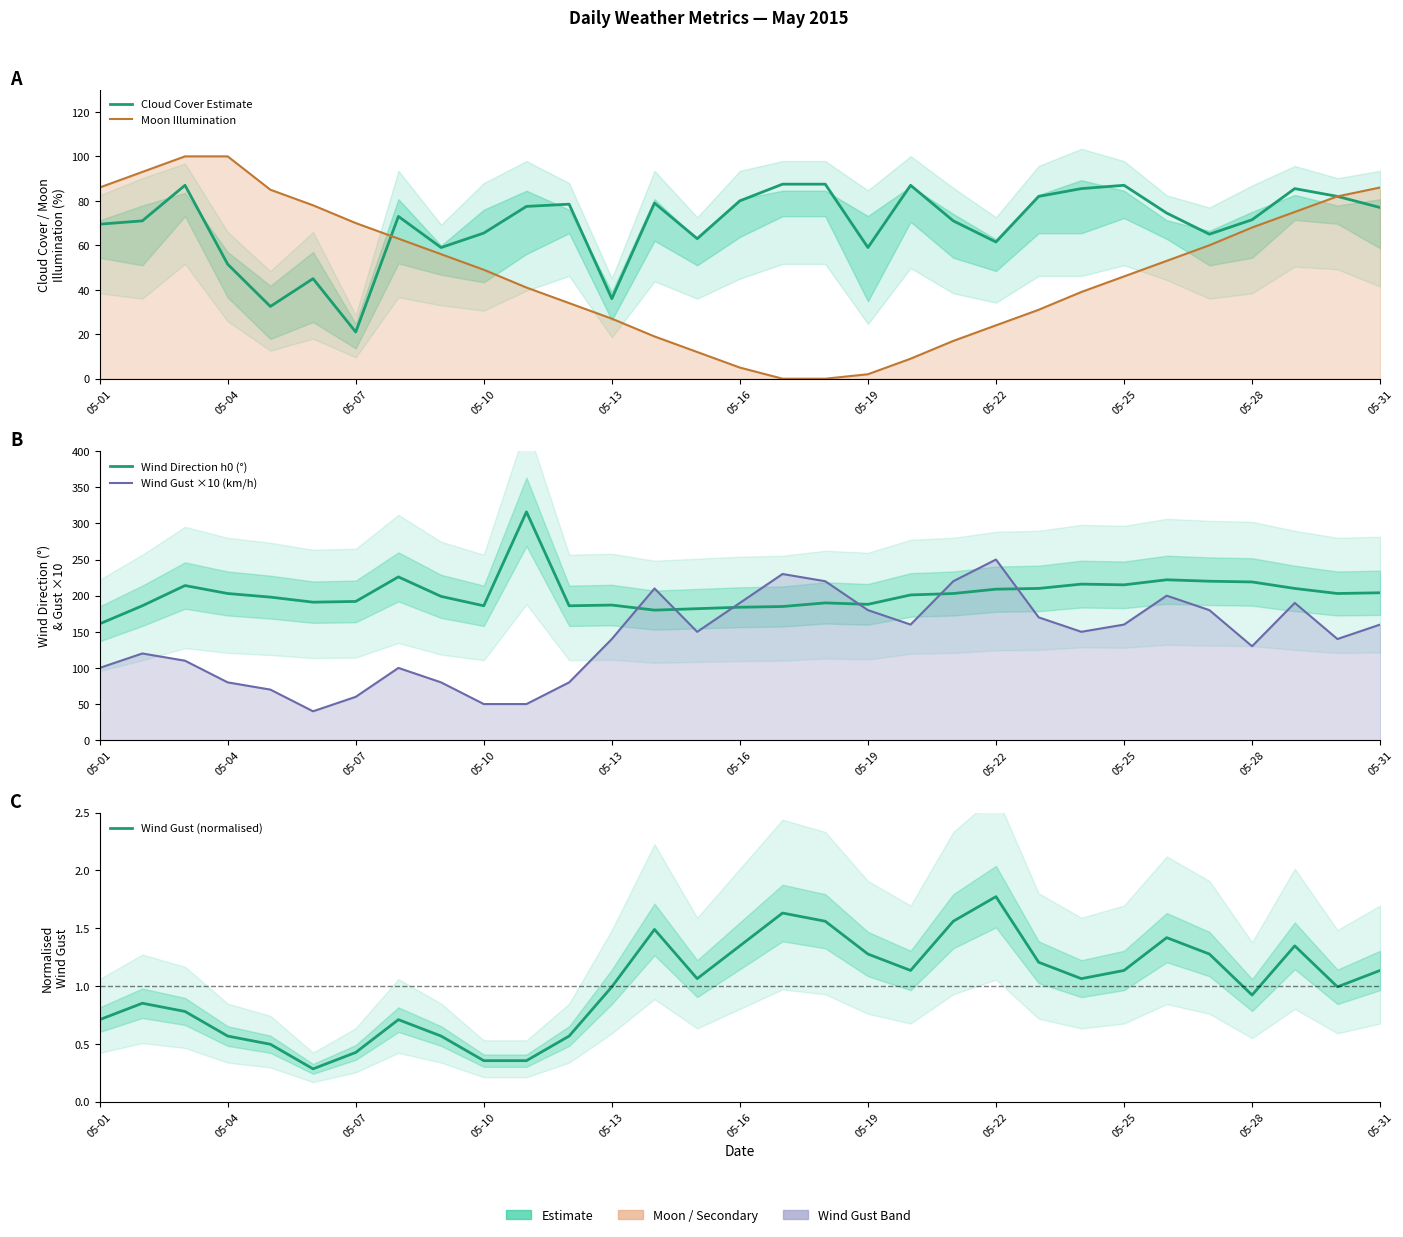

The Wind Gust (normalised) series shows 0.7 at 05-13. True or false?

False